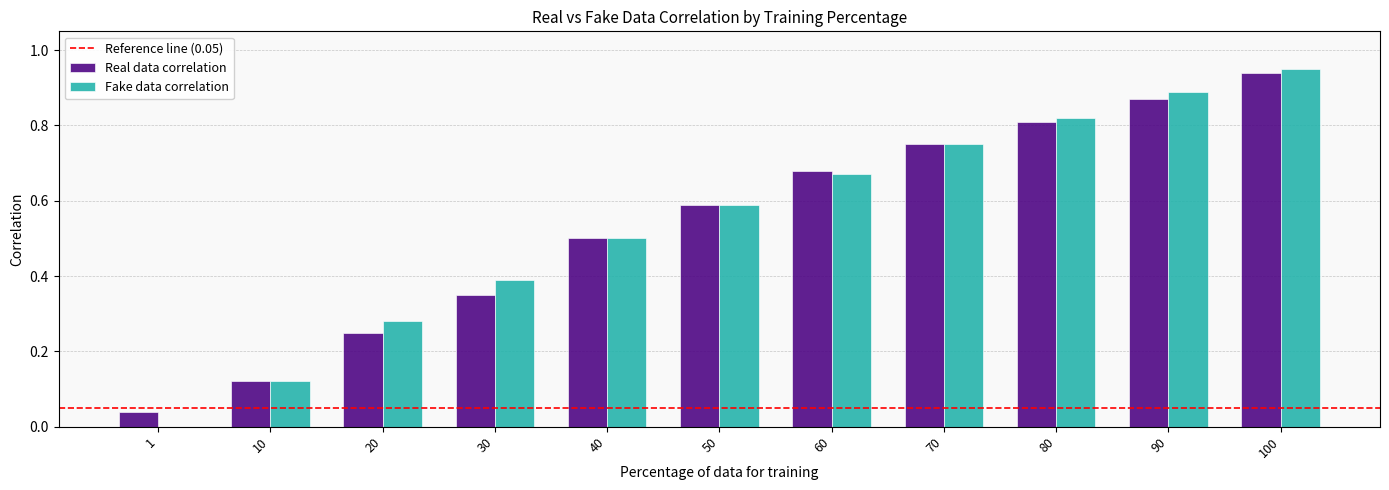

The Fake data correlation series shows 0.3 at 40. True or false?

False